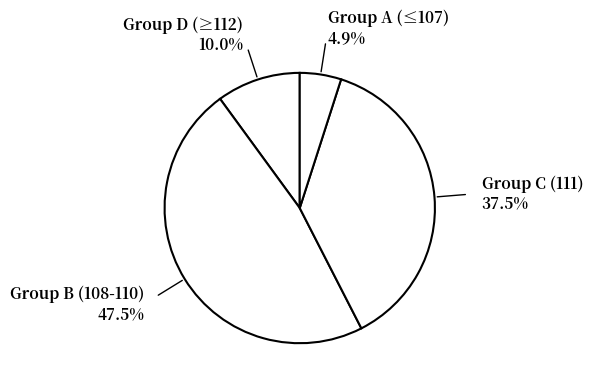

Count the number of slices in the pie.

4